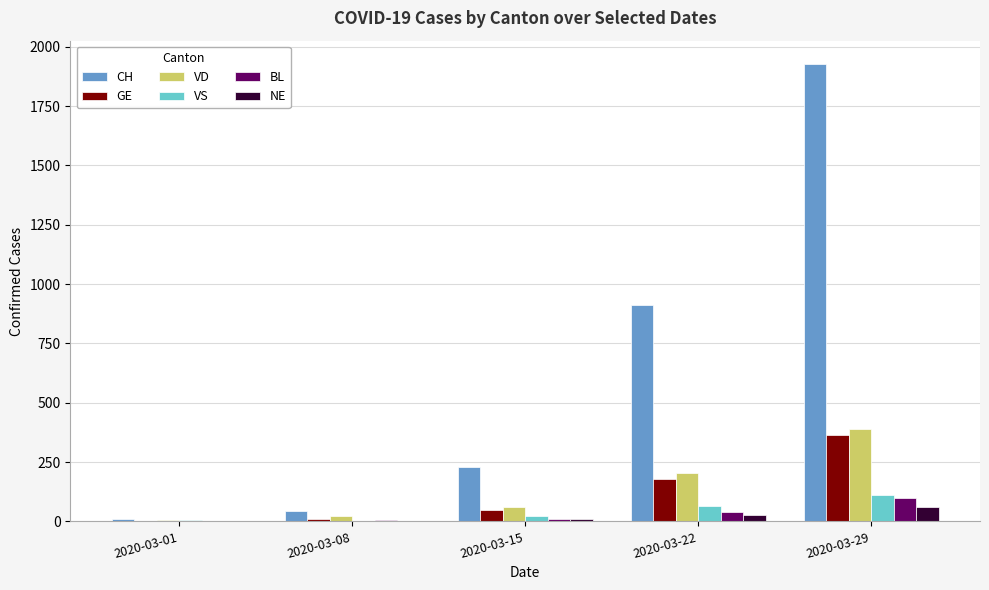

What is the sum of all VS values?

205